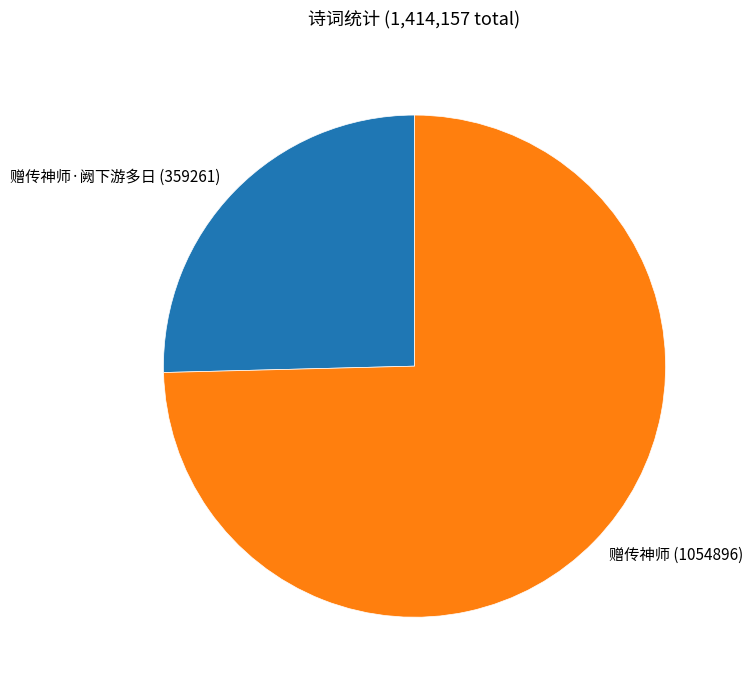

Rank the categories by value from lowest to highest.

赠传神师·阙下游多日 (359261), 赠传神师 (1054896)